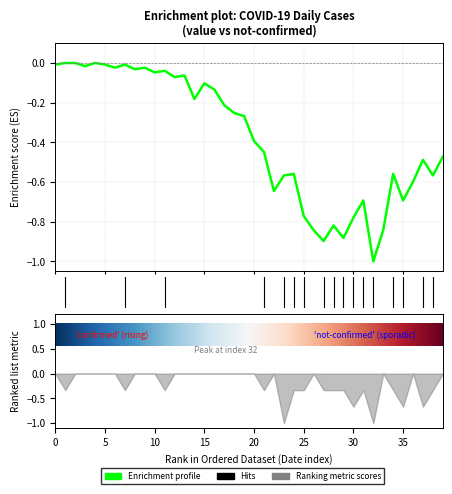

Is this an area chart (filled region under the line)?

No